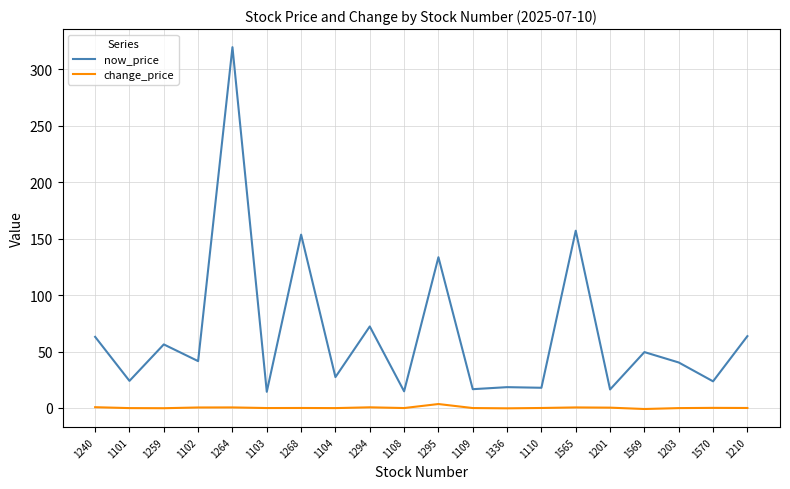

At 1259, list the series in order from smallest to largest.

change_price, now_price